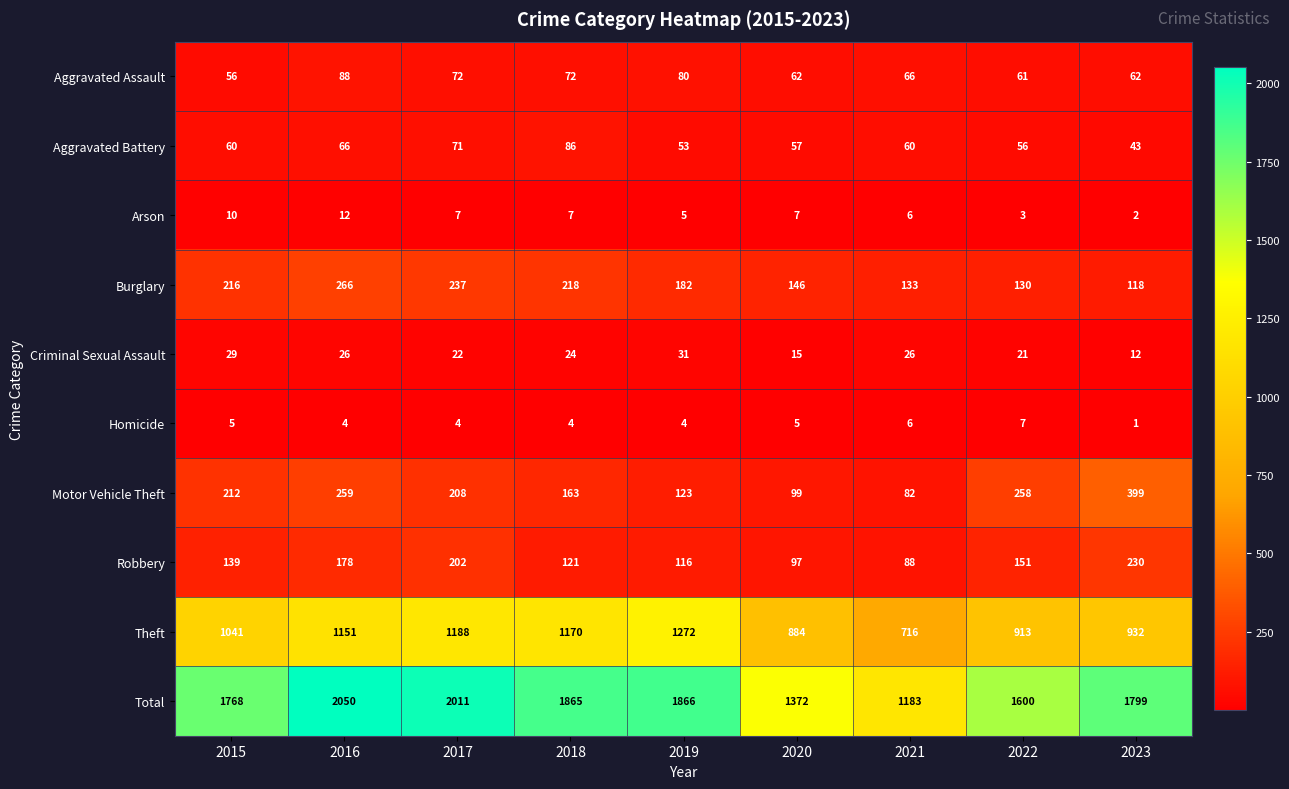

At which label does Burglary reach its minimum?

2023